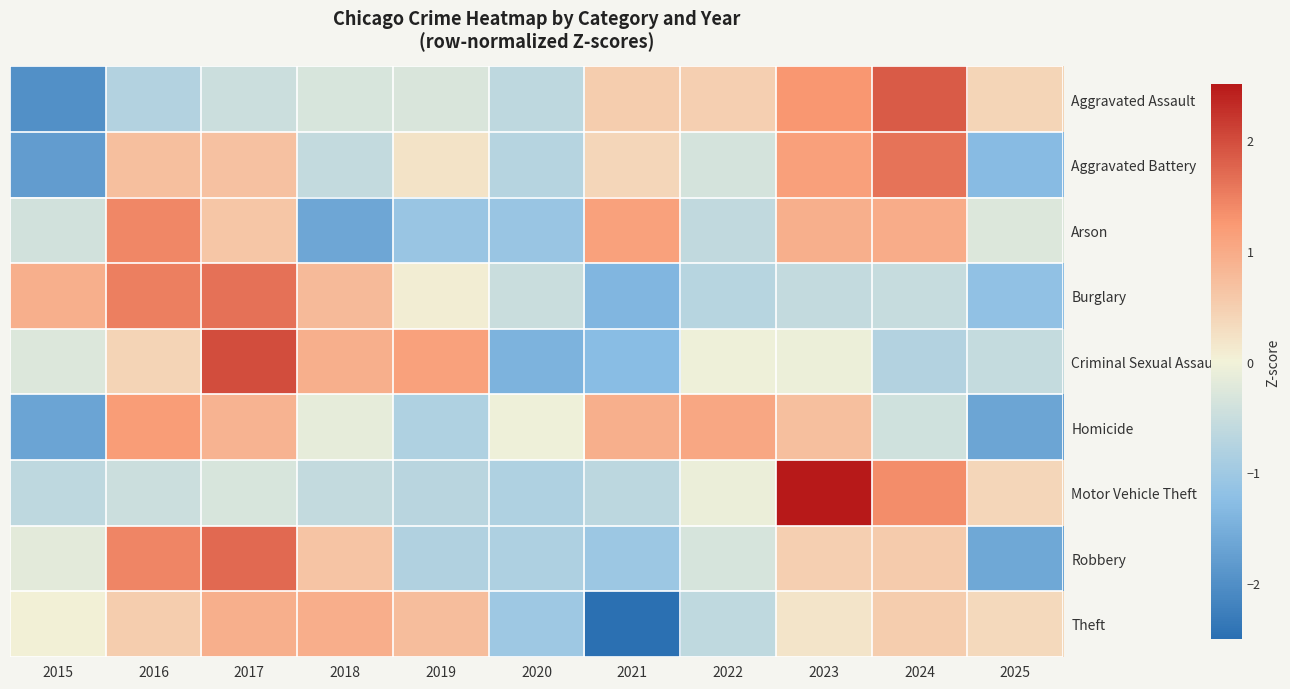

Which category has the lowest value across all series?

2021